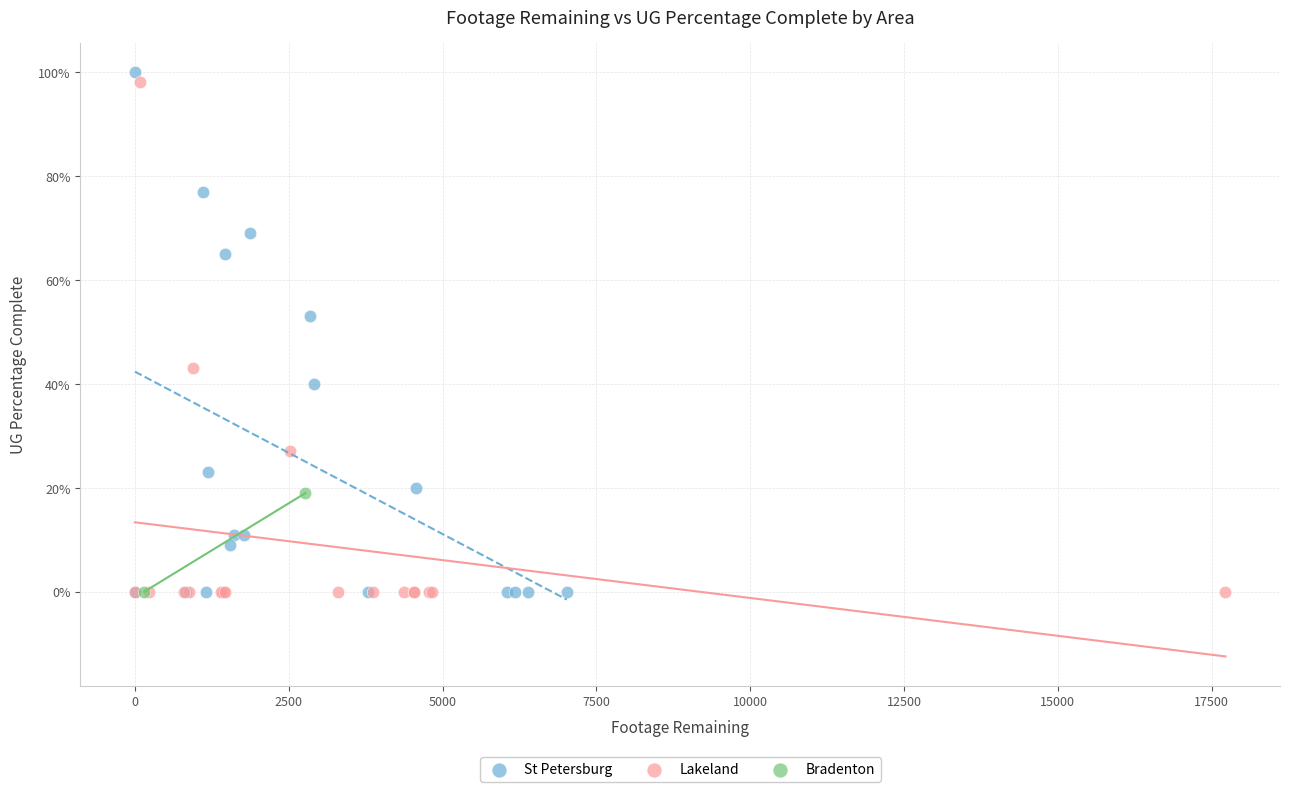

Which series has the widest spread of Y values?

St Petersburg